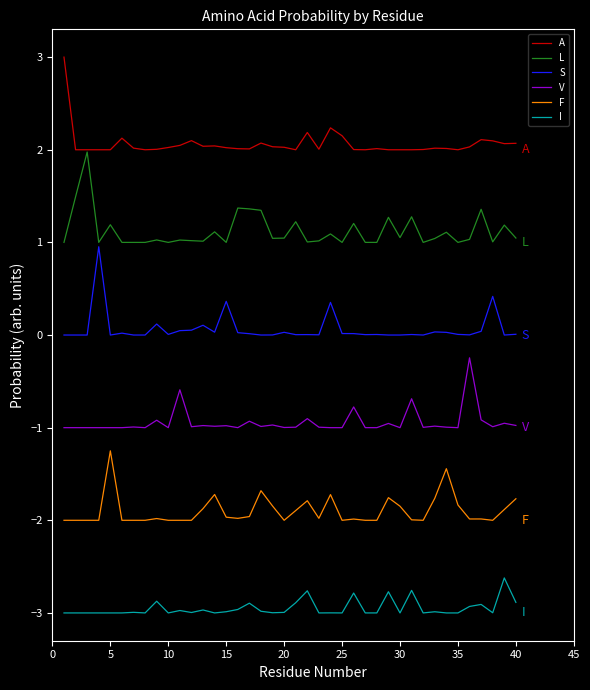

Count the number of categories in the chart.

40